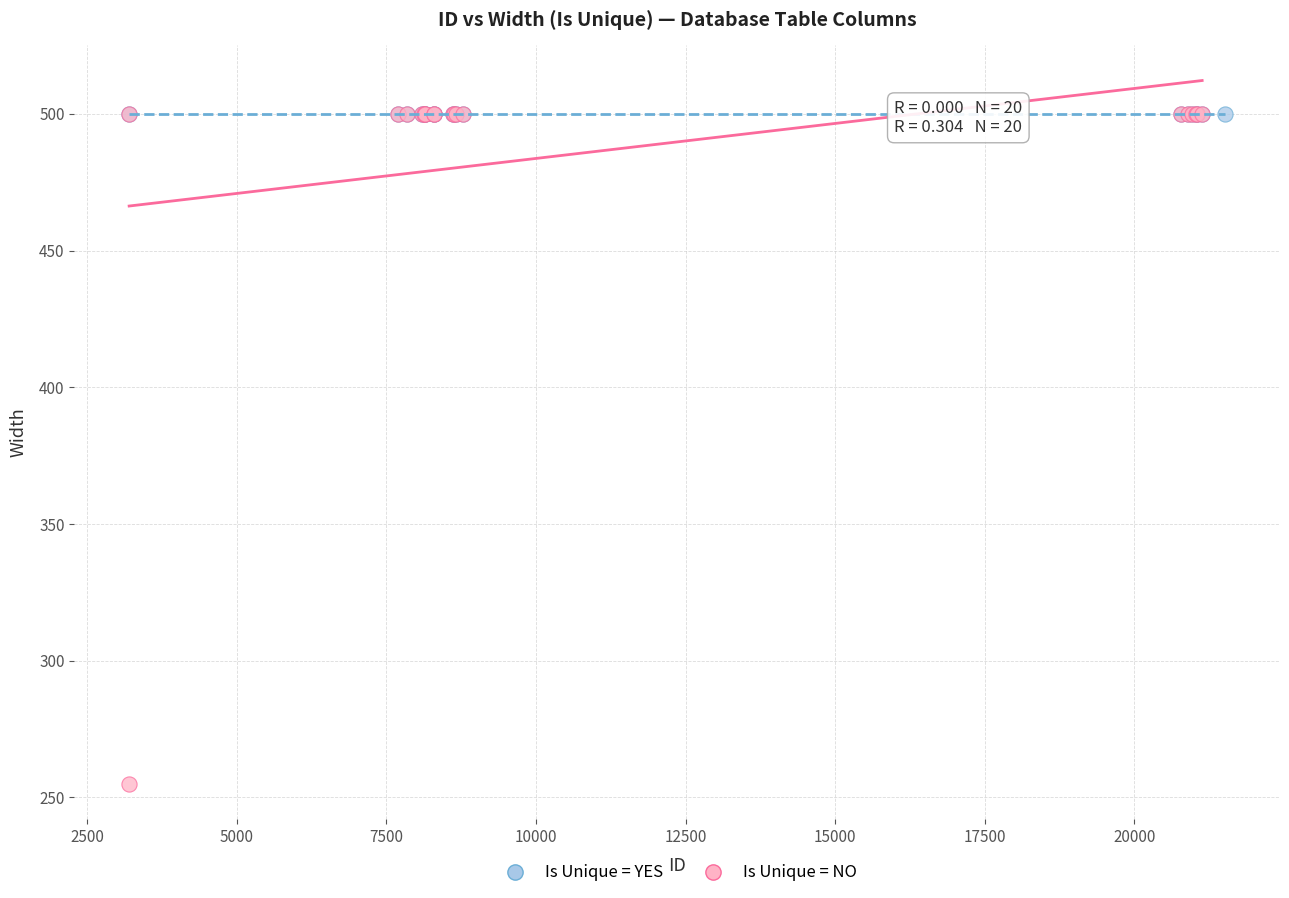

Which series contains the lowest Y value?

Is Unique = NO